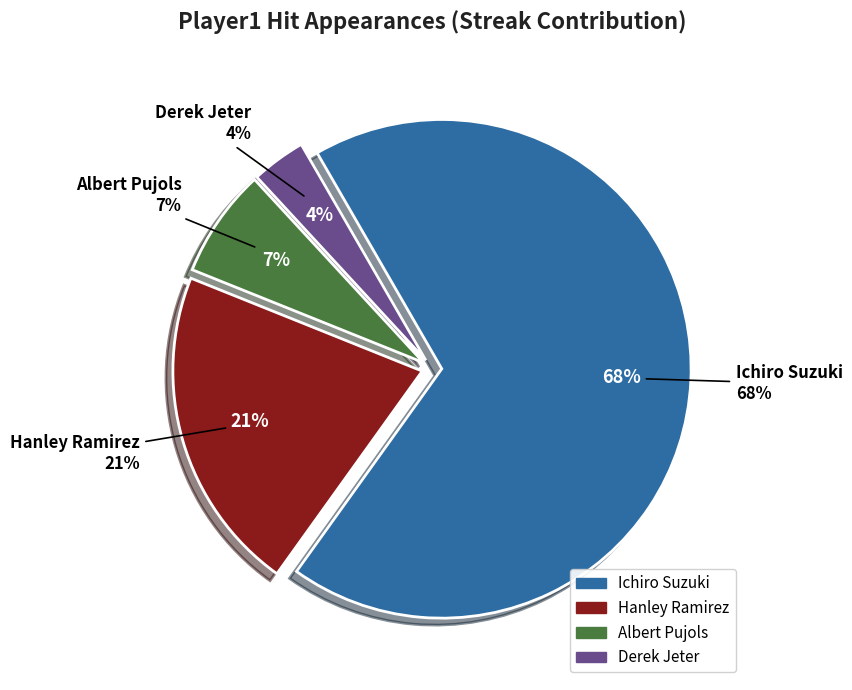

To the nearest percent, what is the combined percentage of Ichiro Suzuki and Hanley Ramirez?

89%